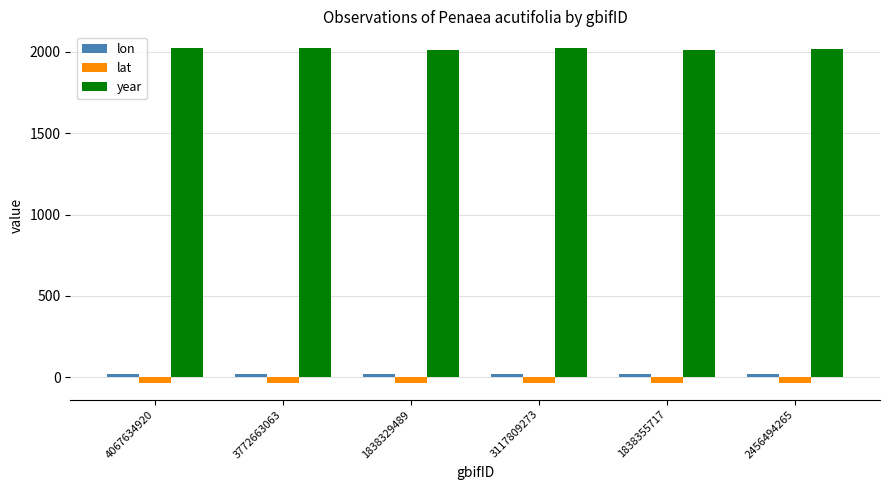

What is the average value of the lon series?

22.3